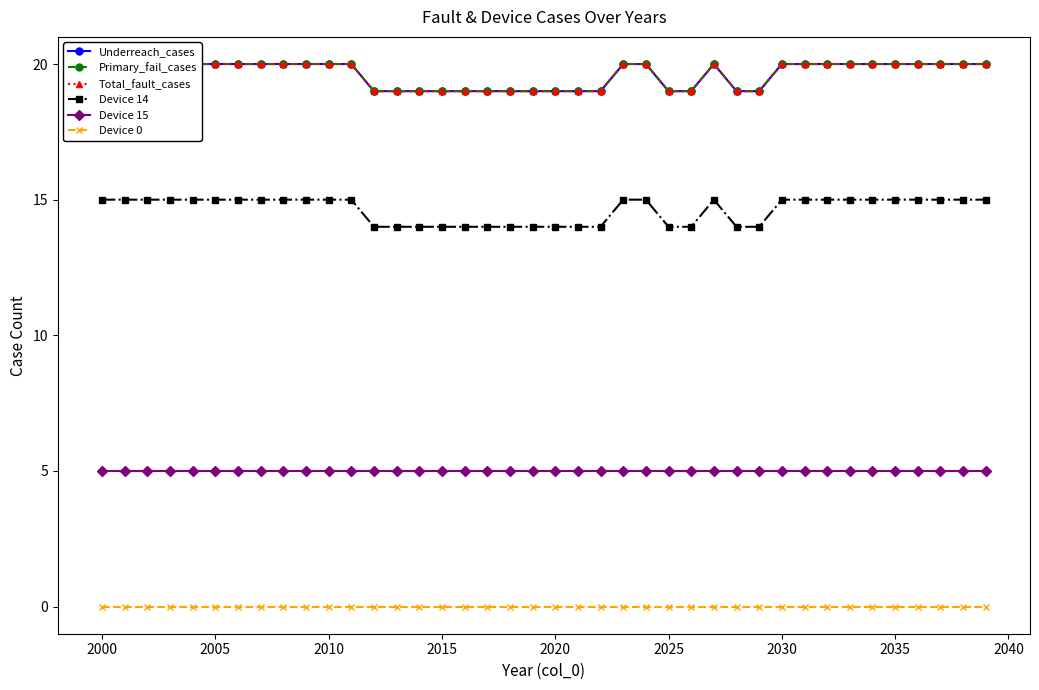

Which series has the largest total across all categories?

Underreach_cases